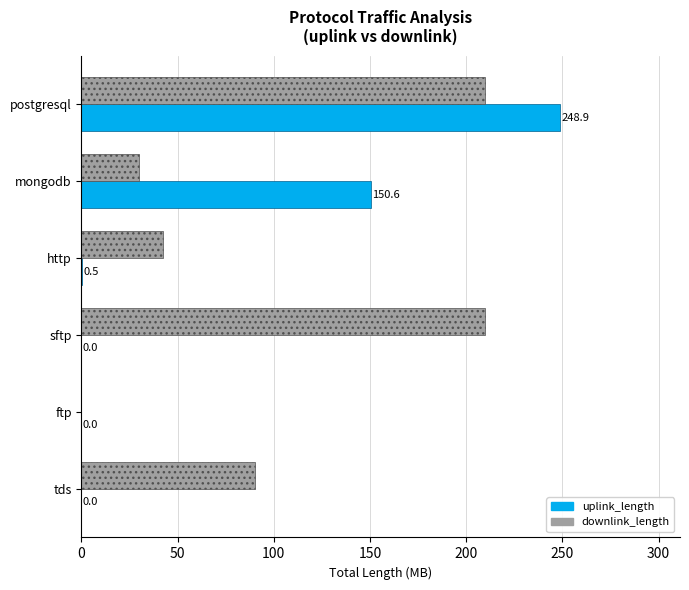

Between http and ftp, which series saw the biggest shift?

downlink_length